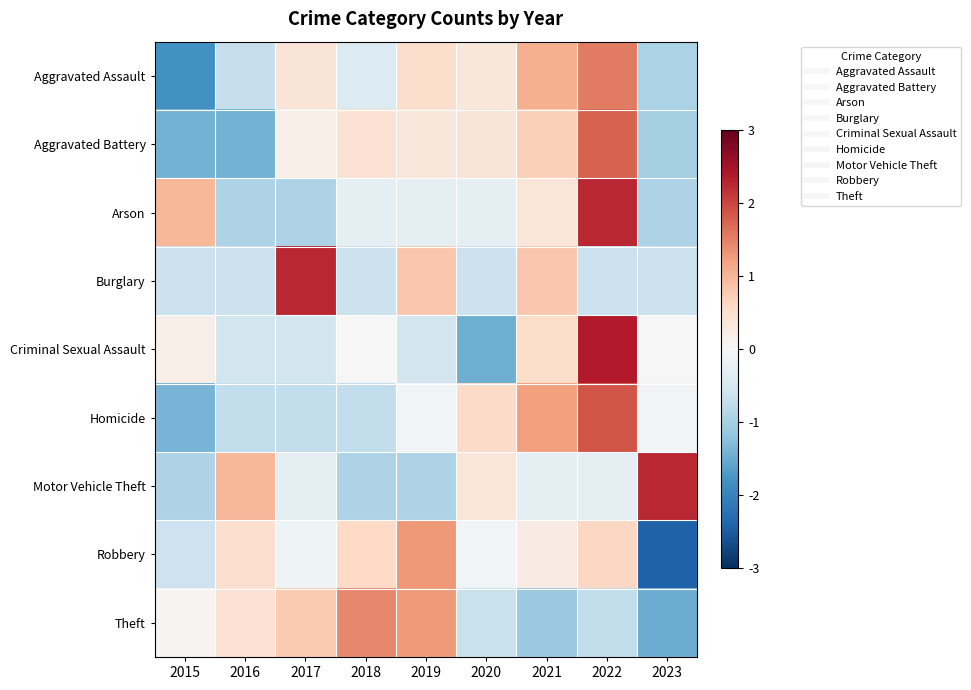

At how many categories does at least one series exceed -1?

9